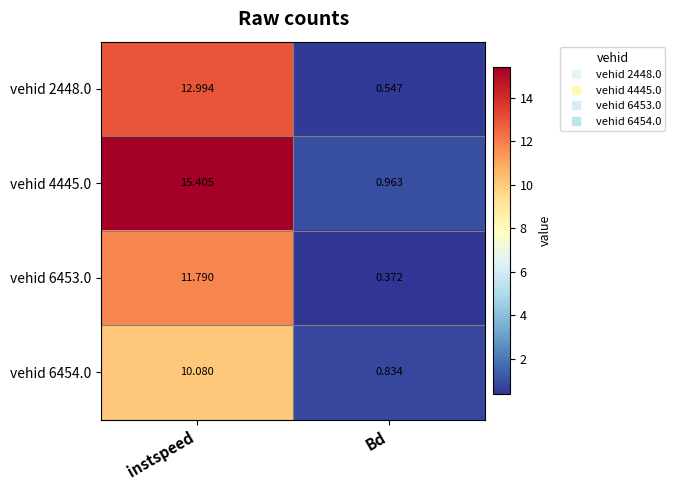

Which label corresponds to the smallest value in the chart?

Bd